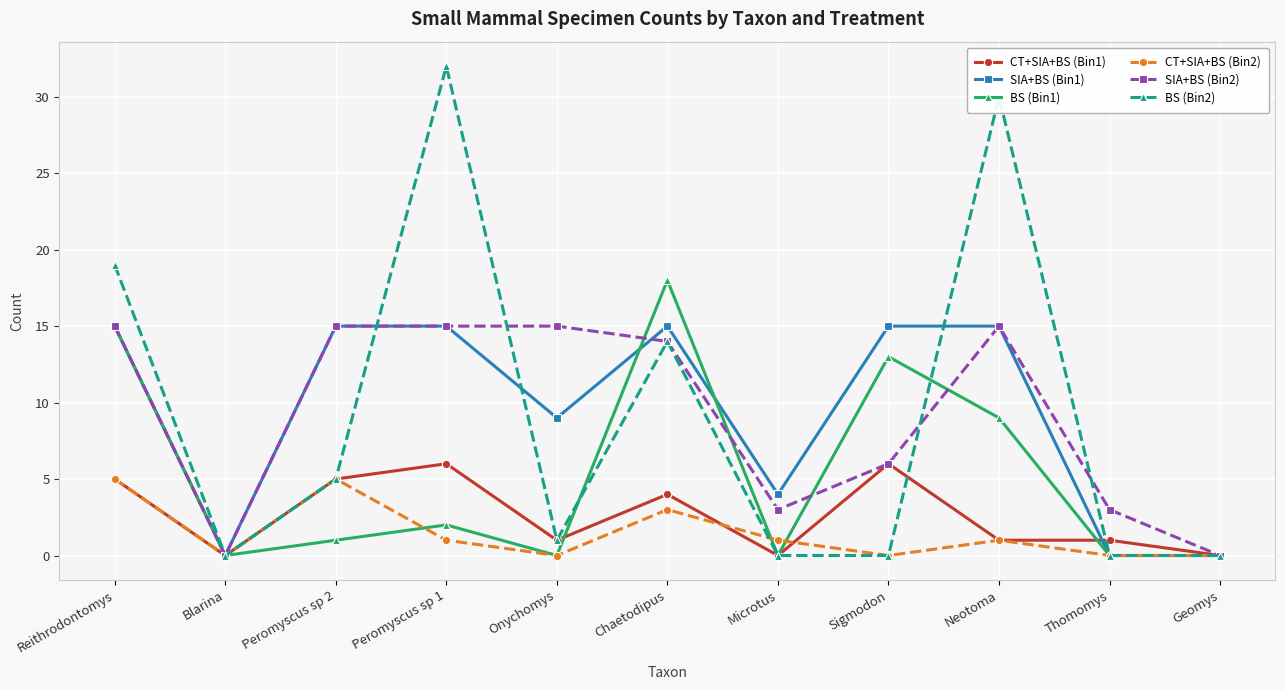

Reading left to right, transcribe all the data shown in this chart.

CT+SIA+BS (Bin1): Reithrodontomys=5	Blarina=0	Peromyscus sp 2=5	Peromyscus sp 1=6	Onychomys=1	Chaetodipus=4	Microtus=0	Sigmodon=6	Neotoma=1	Thomomys=1	Geomys=0
SIA+BS (Bin1): Reithrodontomys=15	Blarina=0	Peromyscus sp 2=15	Peromyscus sp 1=15	Onychomys=9	Chaetodipus=15	Microtus=4	Sigmodon=15	Neotoma=15	Thomomys=0	Geomys=0
BS (Bin1): Reithrodontomys=15	Blarina=0	Peromyscus sp 2=1	Peromyscus sp 1=2	Onychomys=0	Chaetodipus=18	Microtus=0	Sigmodon=13	Neotoma=9	Thomomys=0	Geomys=0
CT+SIA+BS (Bin2): Reithrodontomys=5	Blarina=0	Peromyscus sp 2=5	Peromyscus sp 1=1	Onychomys=0	Chaetodipus=3	Microtus=1	Sigmodon=0	Neotoma=1	Thomomys=0	Geomys=0
SIA+BS (Bin2): Reithrodontomys=15	Blarina=0	Peromyscus sp 2=15	Peromyscus sp 1=15	Onychomys=15	Chaetodipus=14	Microtus=3	Sigmodon=6	Neotoma=15	Thomomys=3	Geomys=0
BS (Bin2): Reithrodontomys=19	Blarina=0	Peromyscus sp 2=5	Peromyscus sp 1=32	Onychomys=1	Chaetodipus=14	Microtus=0	Sigmodon=0	Neotoma=30	Thomomys=0	Geomys=0